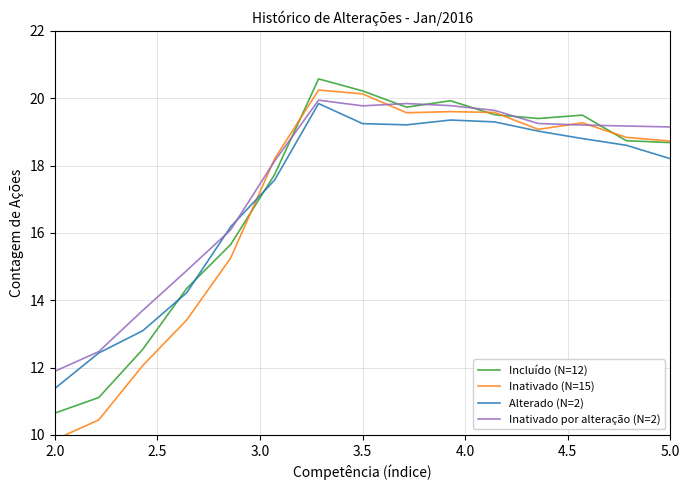

Which series ends up on top after the final intersection of Inativado (N=15) and Inativado por alteração (N=2)?

Inativado por alteração (N=2)